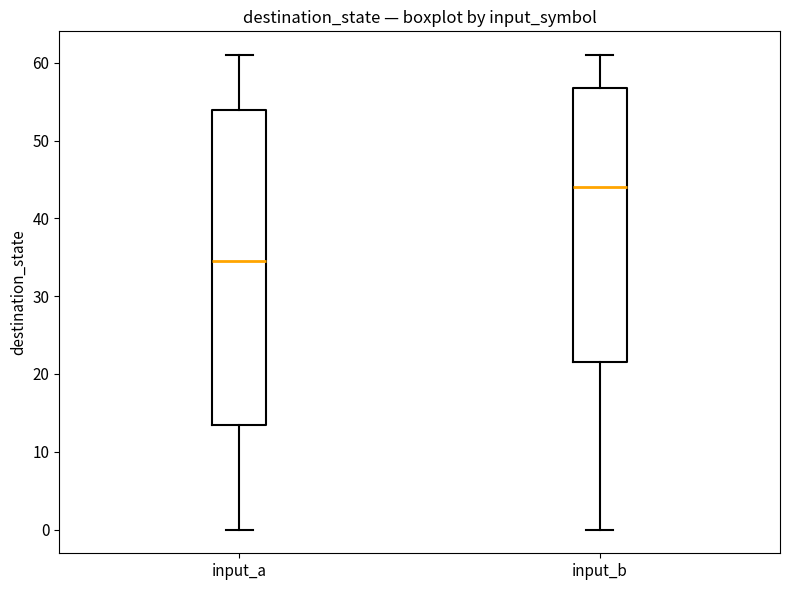

Where does the upper whisker of the box for input_a end on the y-axis? The values are not printed on the chart, so give them approximately, as read against the axis.

61